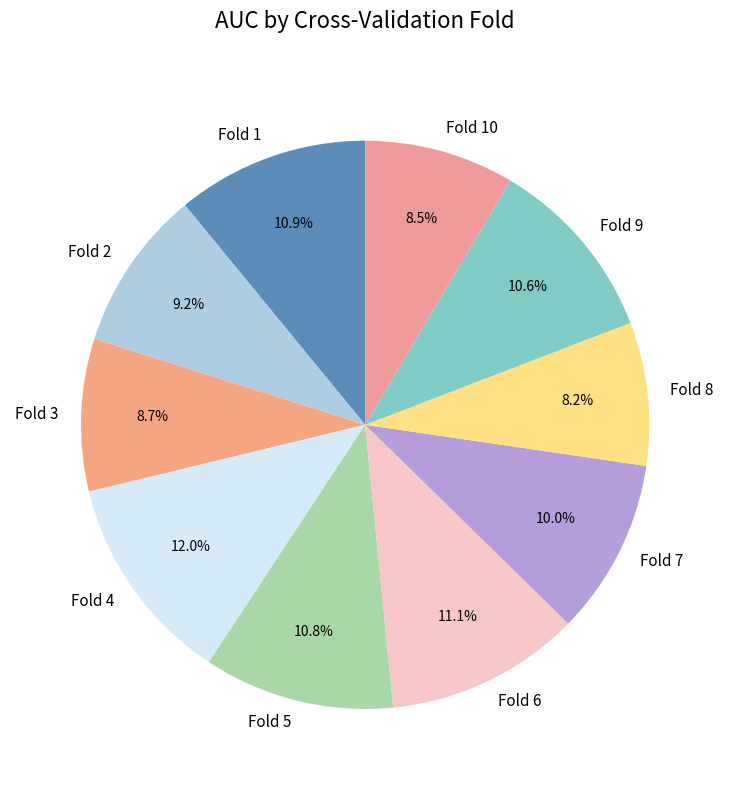

Which category has the biggest portion of the pie?

Fold 4